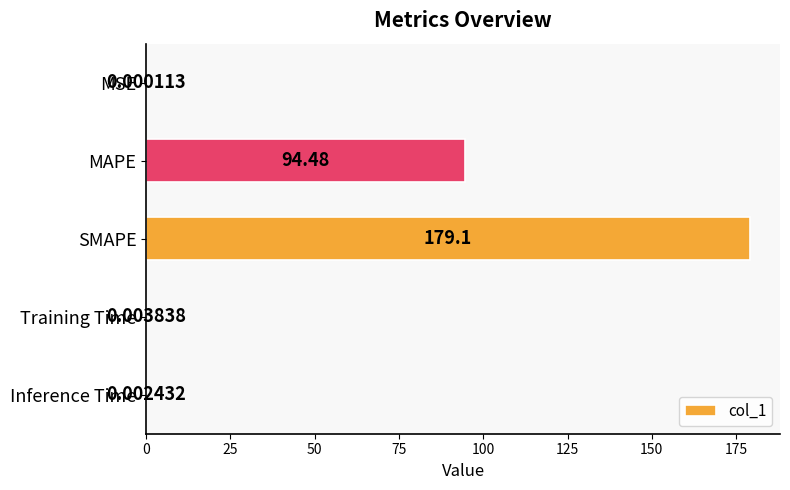

Which has a higher value, Training Time or MSE?

Training Time